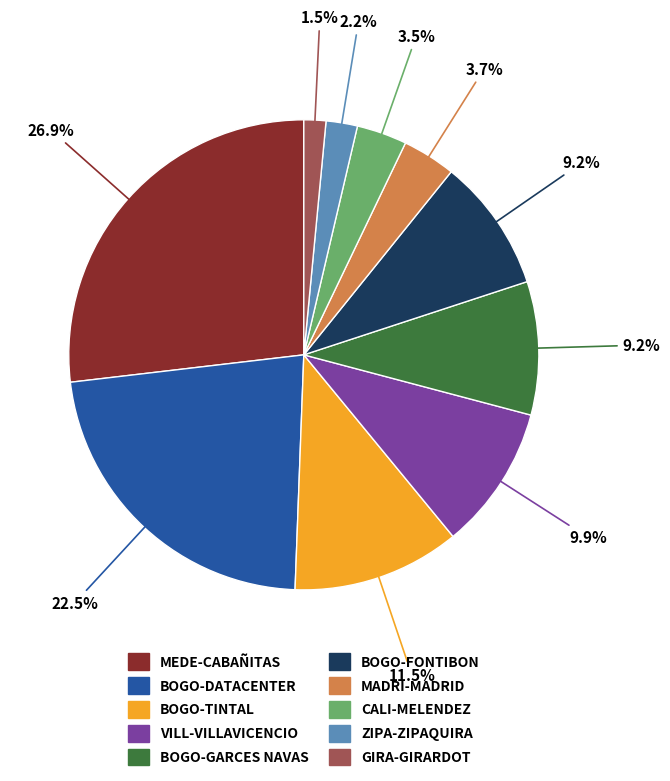

Is there a majority slice in this chart?

No